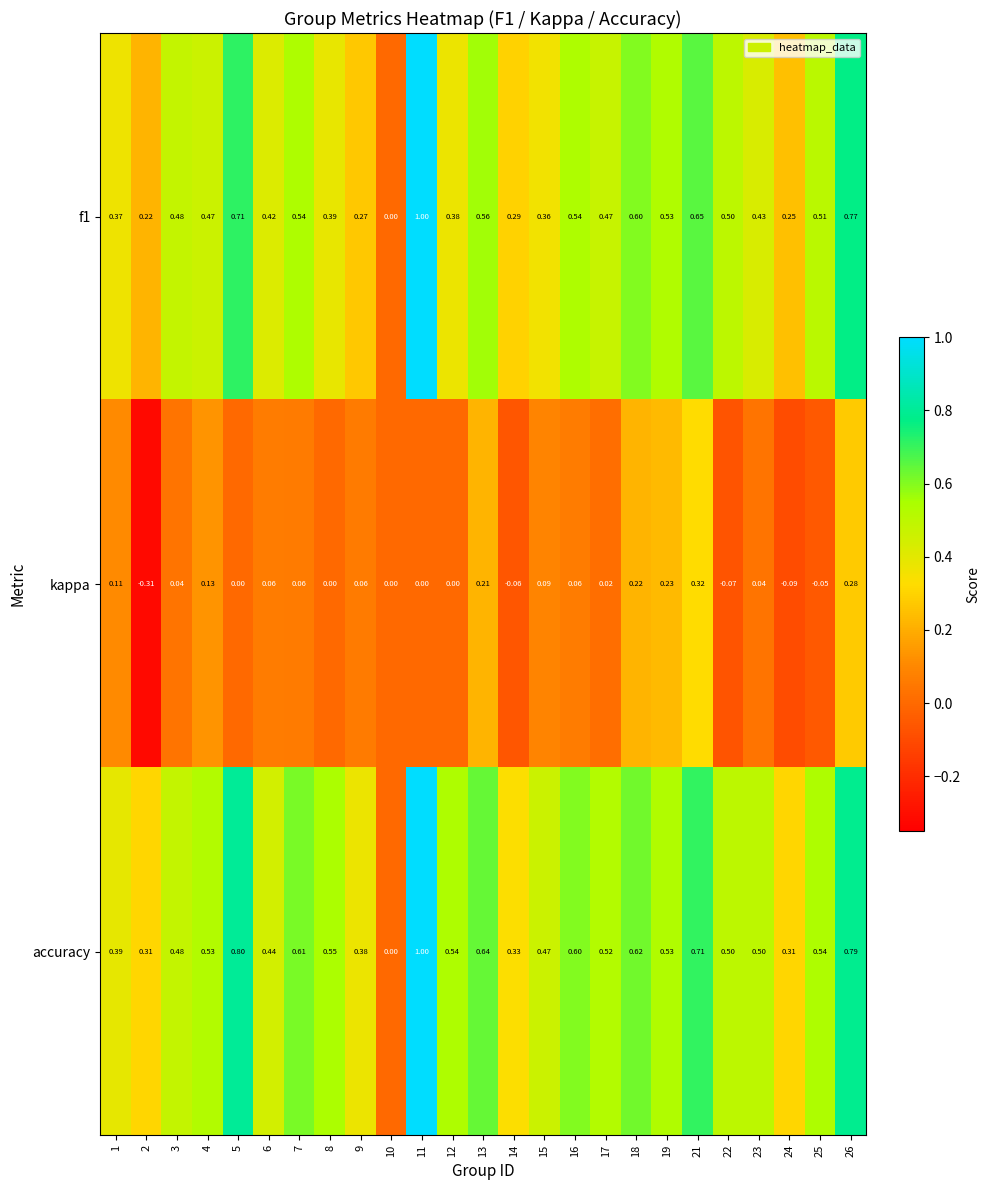

Which series has the largest total across all categories?

accuracy